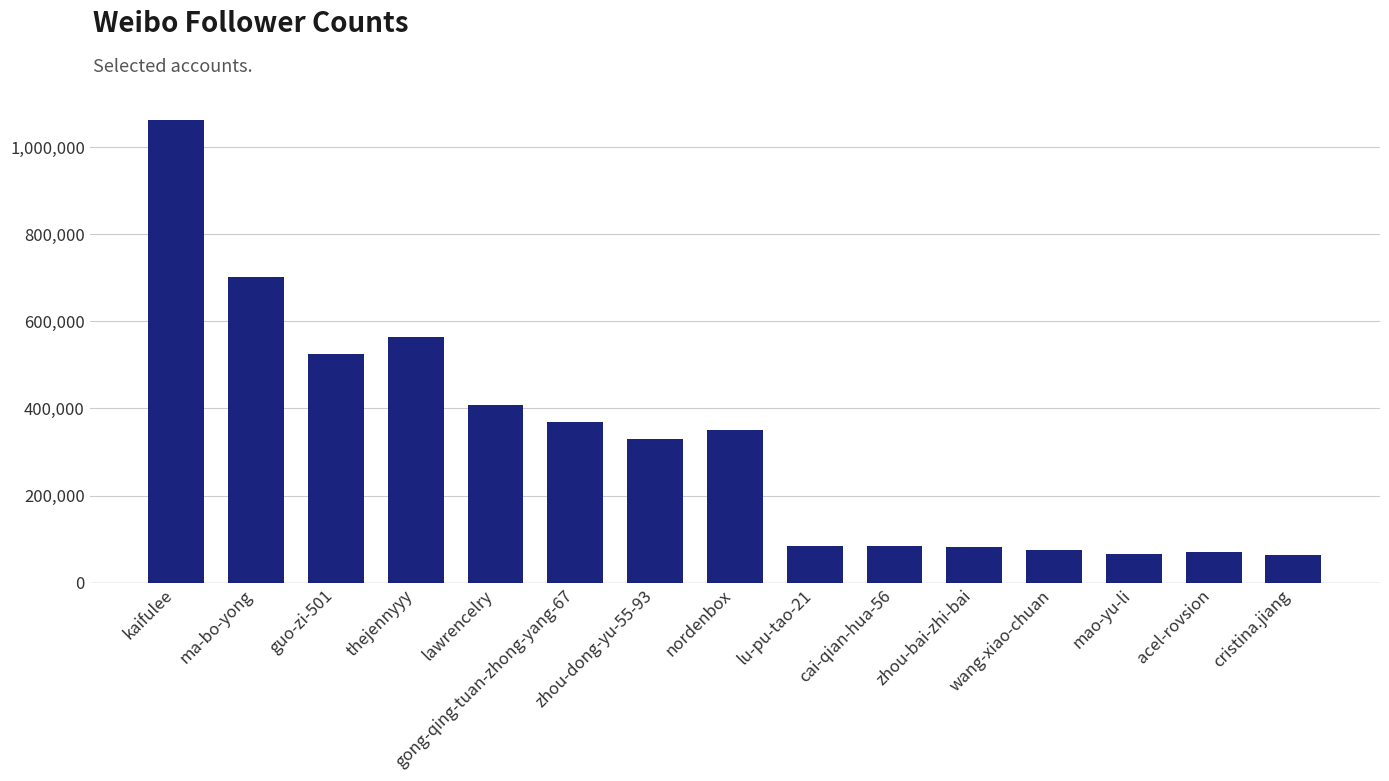

How many categories are shown in the chart?

15